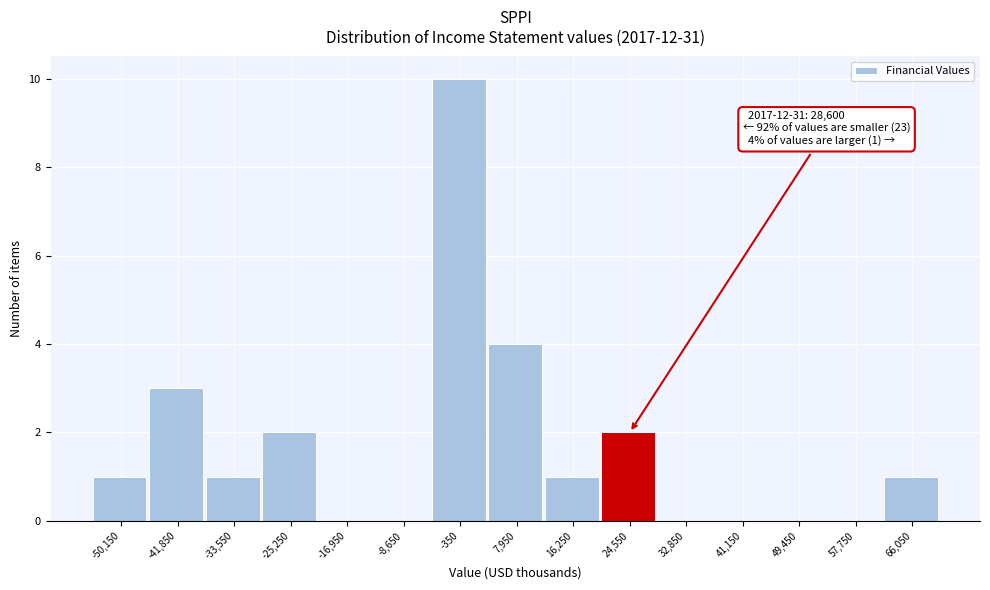

Which range on the x-axis has the tallest bar?

-4500 to 3800